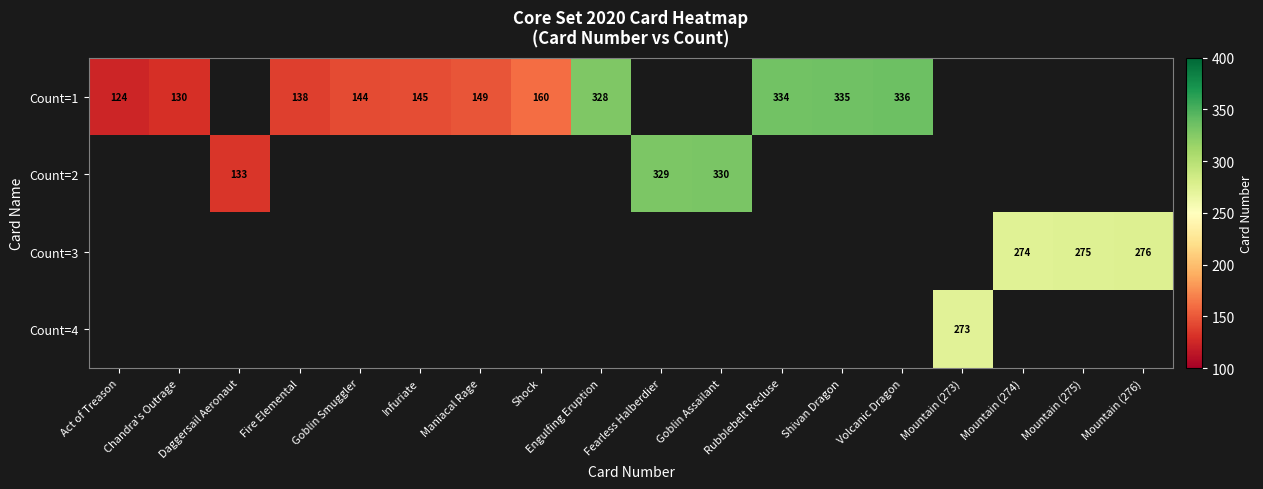

True or false: Count=3 has a value of 276 at Mountain (276).

True